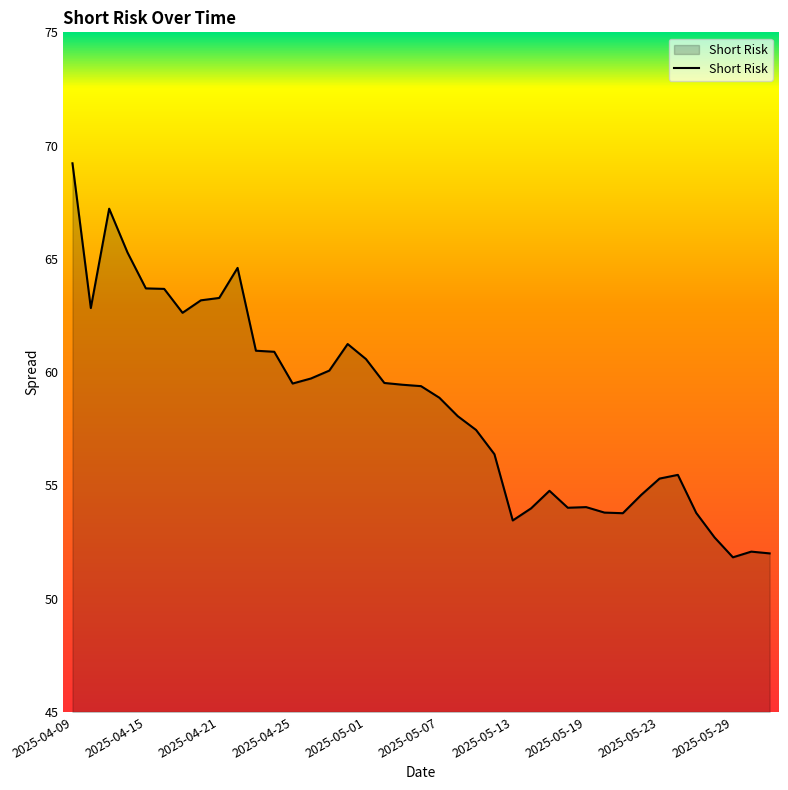

What is the difference between the maximum and minimum values?

17.4